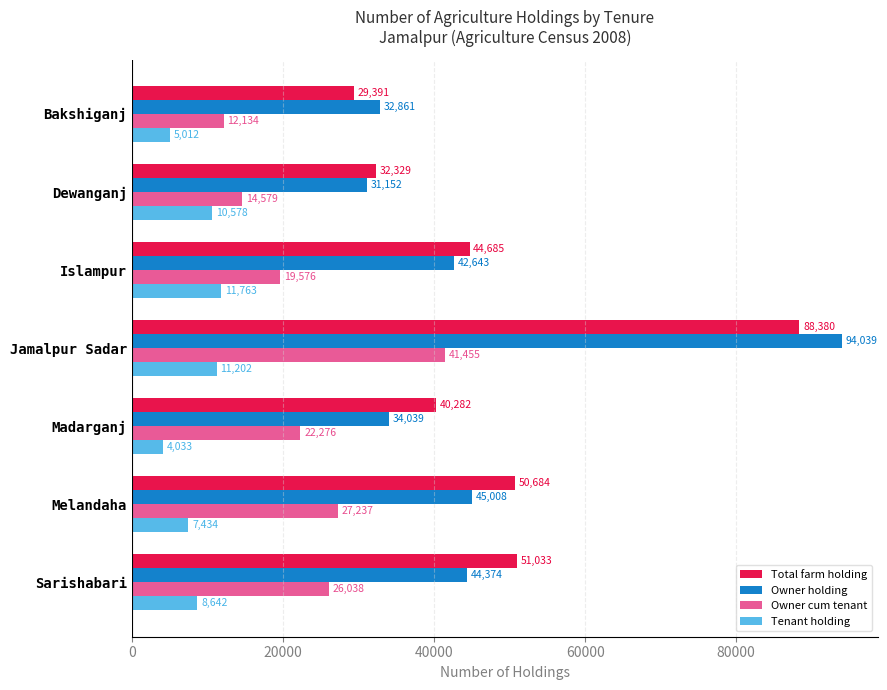

Is it true that Total farm holding equals 16841 at Bakshiganj?

False